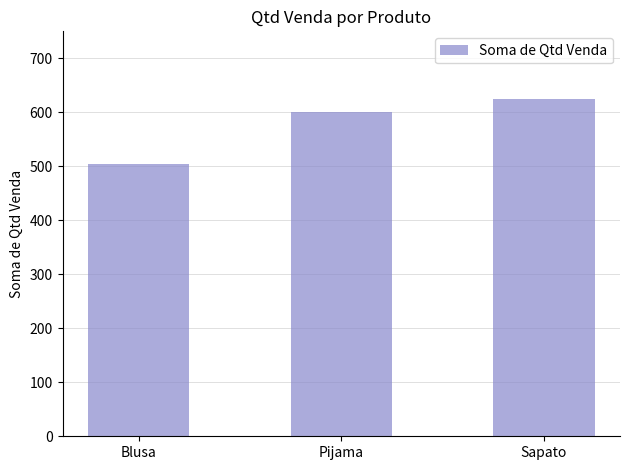

How many data points are less than 600?

1